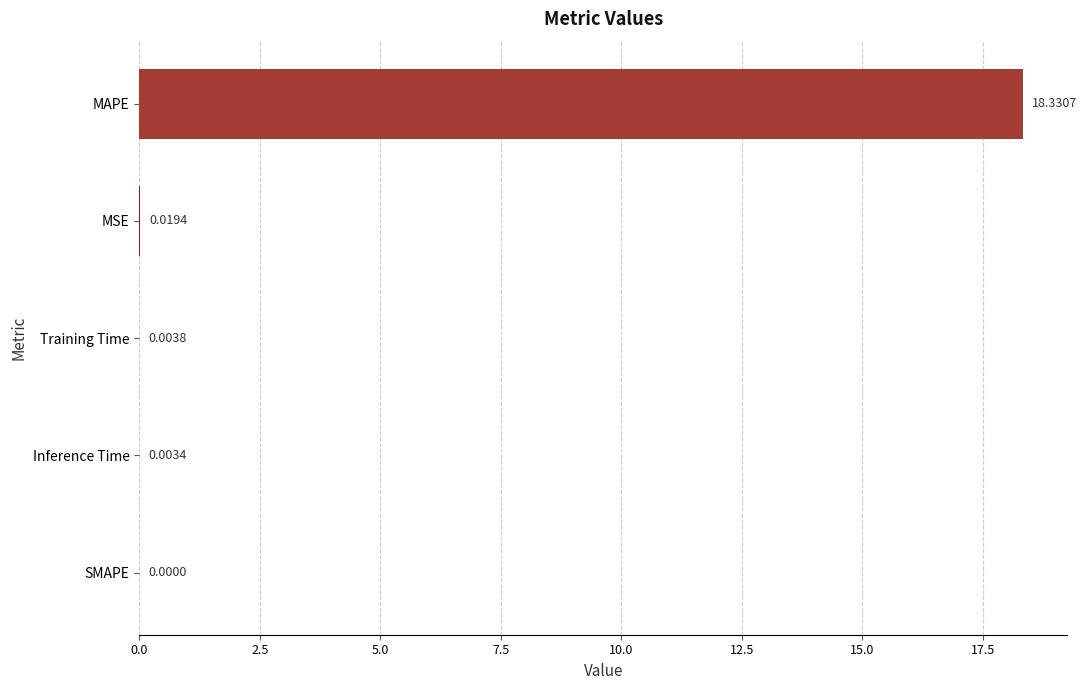

At which label is the value closest to 9?

MSE